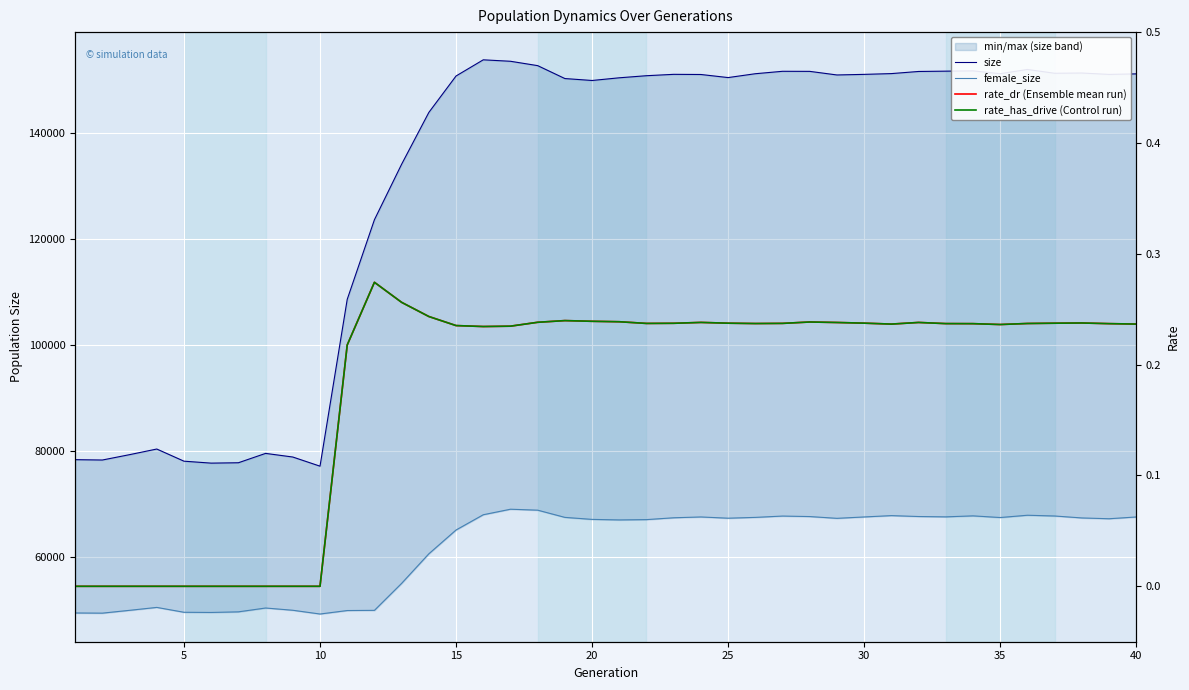

True or false: rate_has_drive (Control run) and rate_dr (Ensemble mean run) intersect in this chart.

False